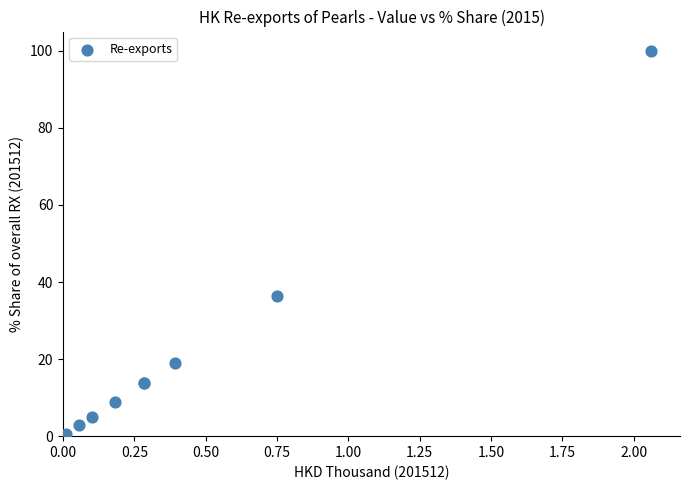

What Y value in the scatter plot is closest to 50?

36.4